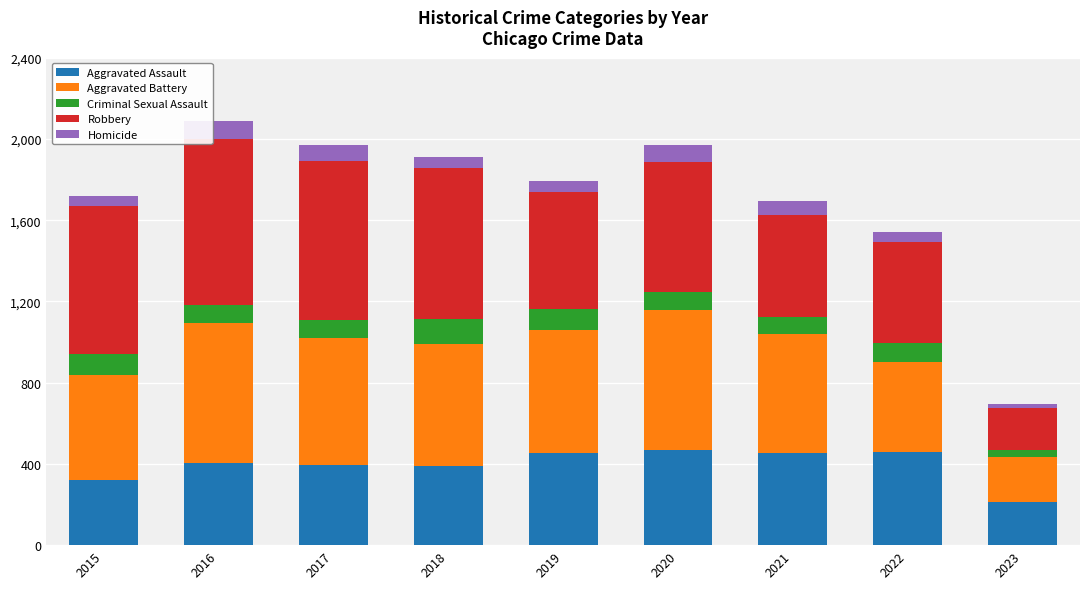

At which label does Aggravated Assault reach its minimum?

2023